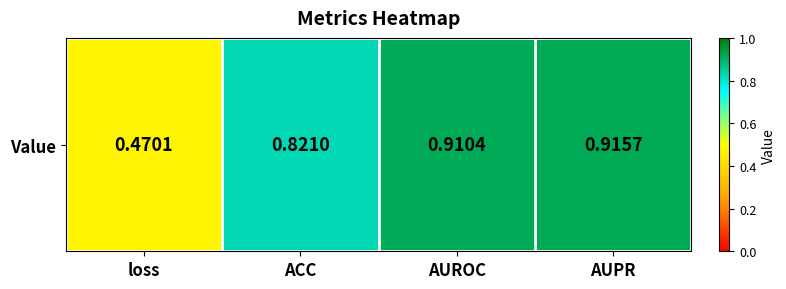

Which category has the lowest value across all series?

loss